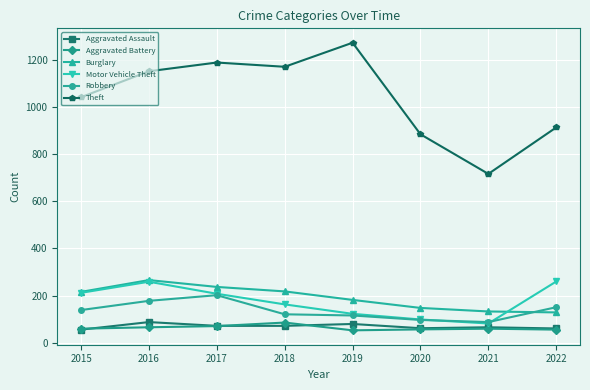

Where is Theft nearest to the value 994?

2015